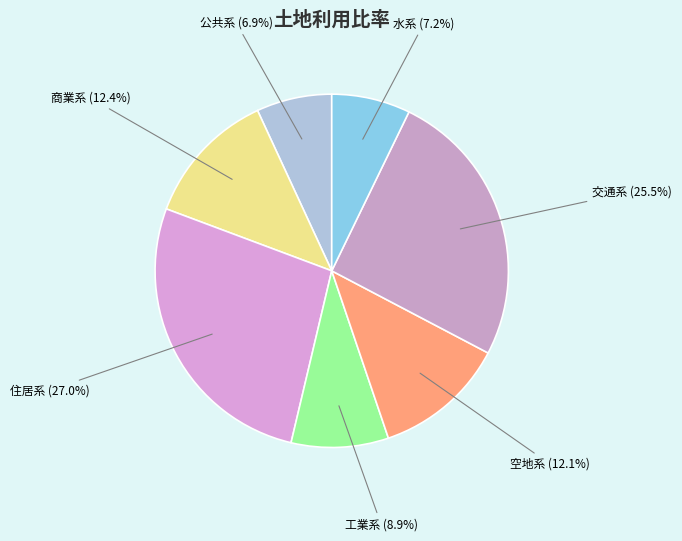

To the nearest percent, what is the difference between the largest and smallest slice percentages?

20%